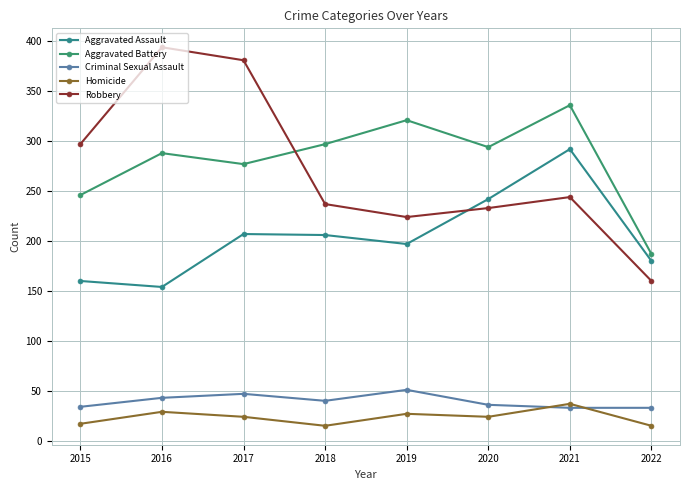

True or false: Aggravated Assault has more than 0 interior local peaks.

True